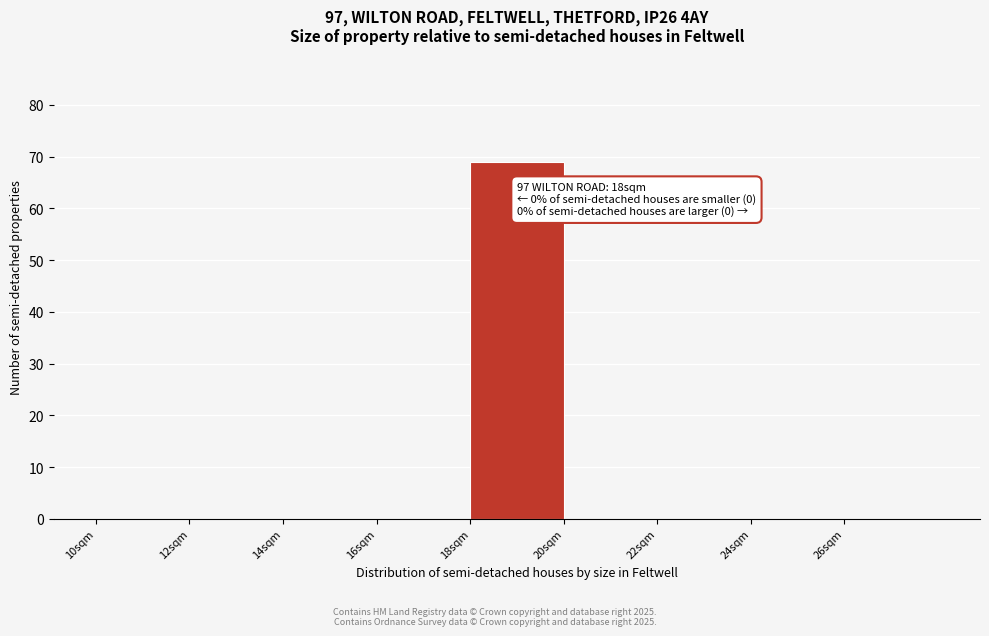

Over which range of the x-axis is the bar tallest?

18 to 20